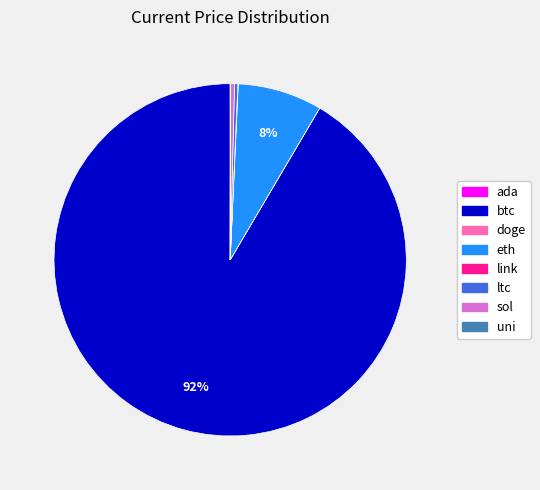

To the nearest percent, what is the difference between the largest and smallest slice percentages?

92%